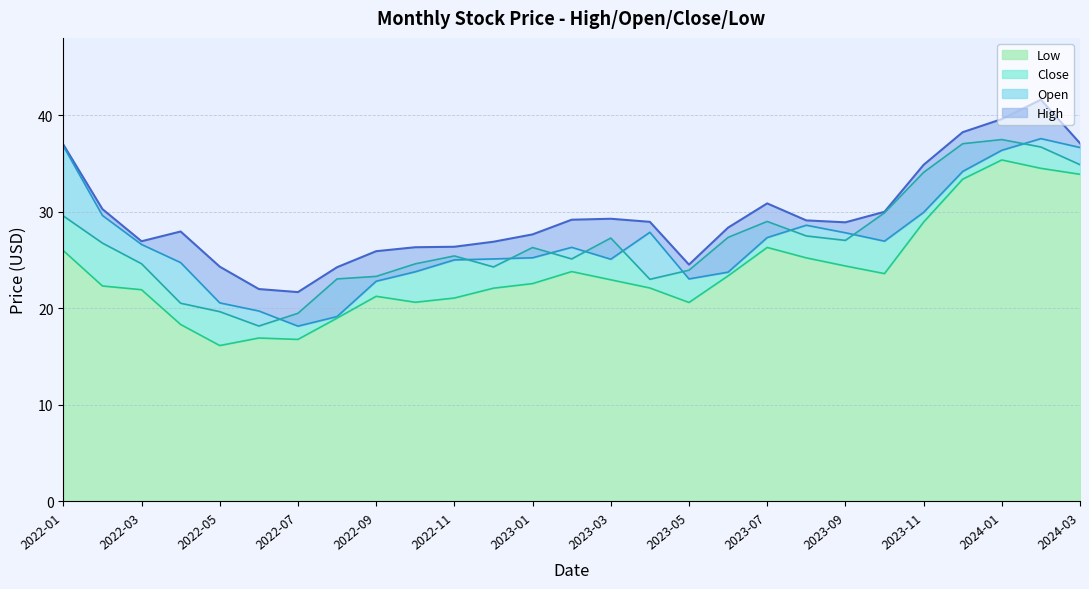

What is the label of the 10th point from the left?

2022-10